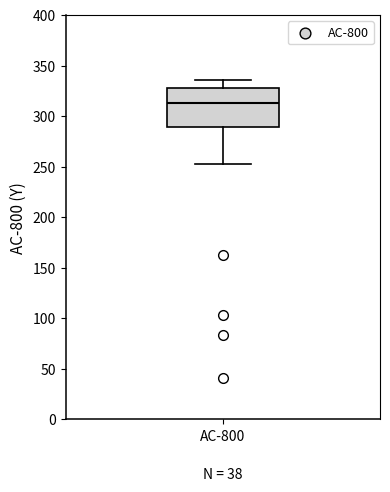

Transcribe this box plot: give where the median line is, the range the box spans, and where the two whiskers end, as read against the y-axis. The values are not printed on the chart, so give them approximately, as read against the axis.

median 315, box 290 to 330, whiskers 255 to 335